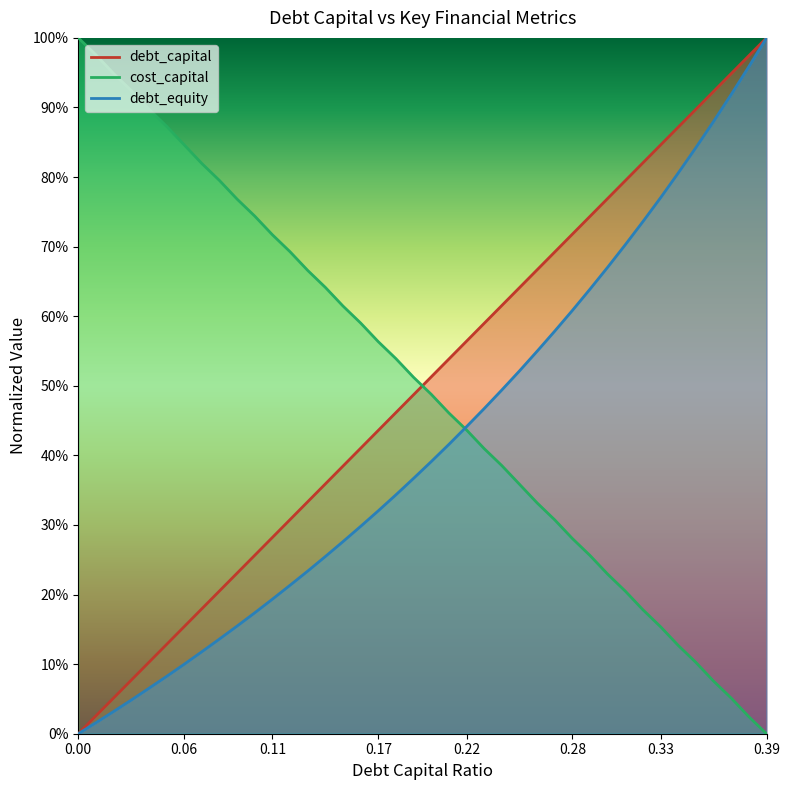

What is the value of the debt_equity point at the 38th from the left?

0.9